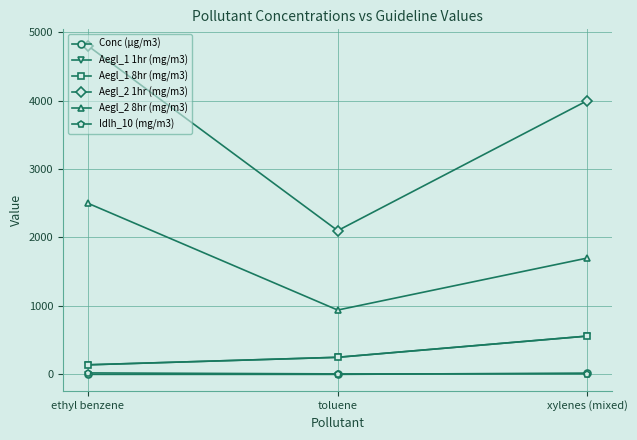

At which label is Aegl_1 8hr (mg/m3) closest to 350?

toluene